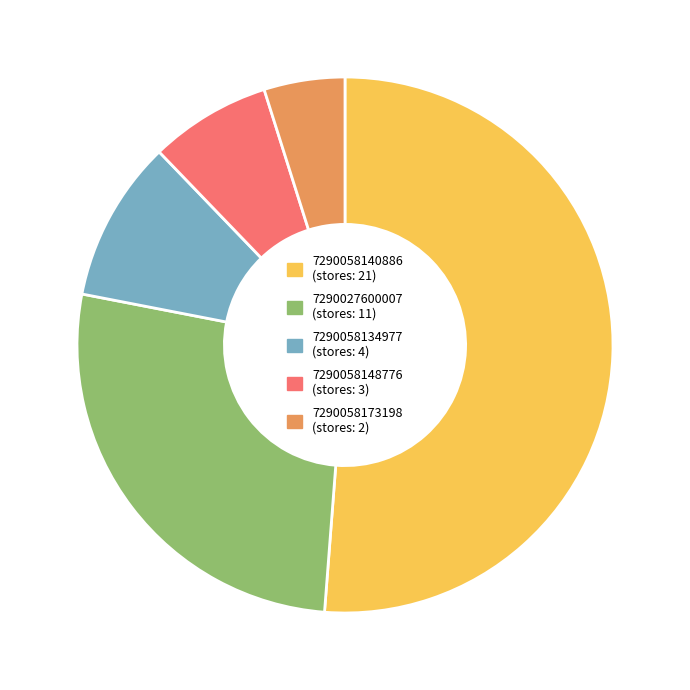

Is there a majority slice in this chart?

Yes